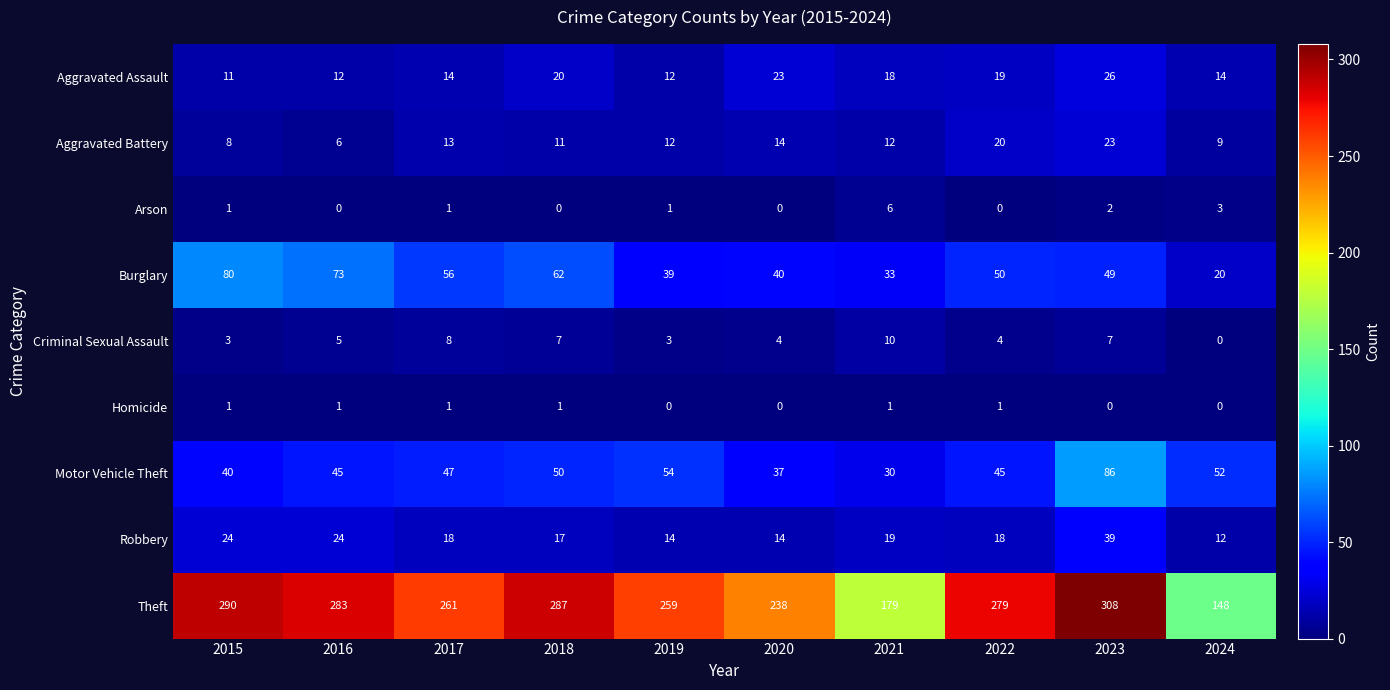

How many data points in Robbery are less than 18?

4